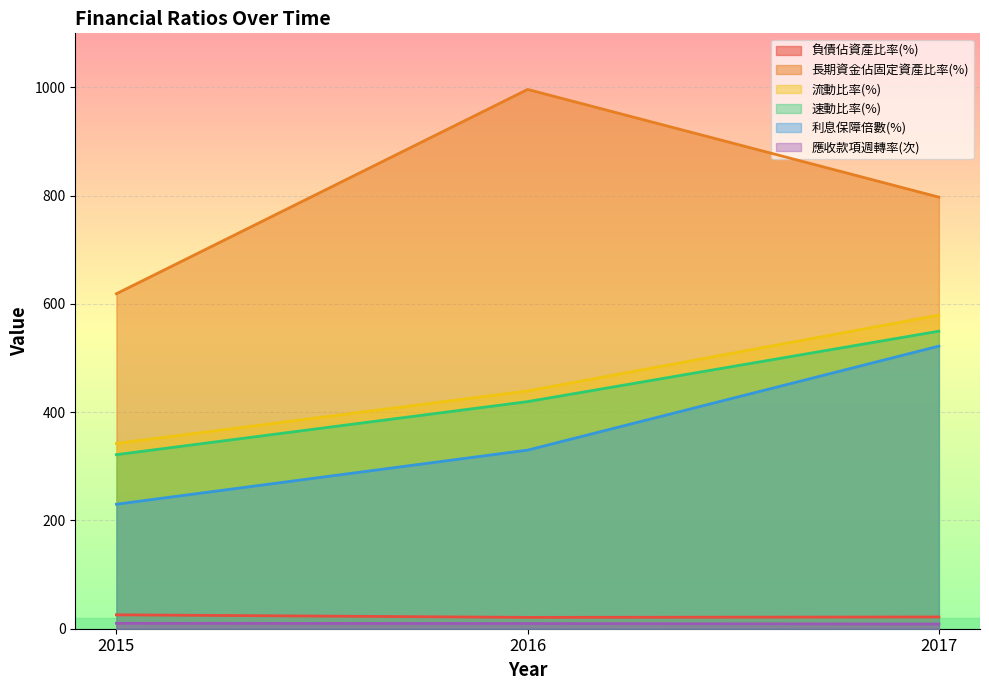

Which label corresponds to the smallest value in the chart?

2015